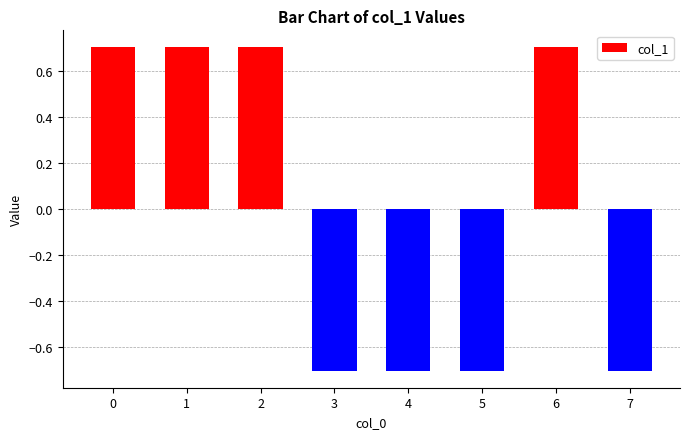

Reading right to left, what are all the values shown in this chart?

-0.7	0.7	-0.7	-0.7	-0.7	0.7	0.7	0.7